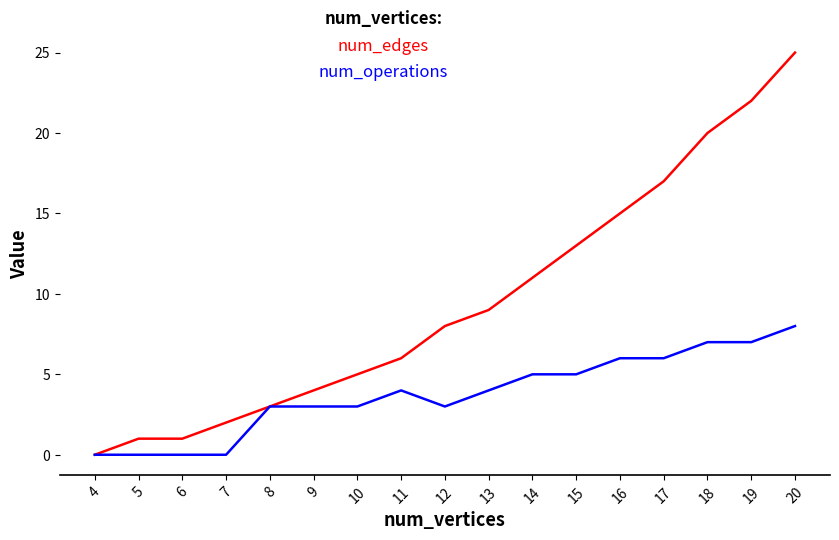

At which category is the sum across all series the highest?

20